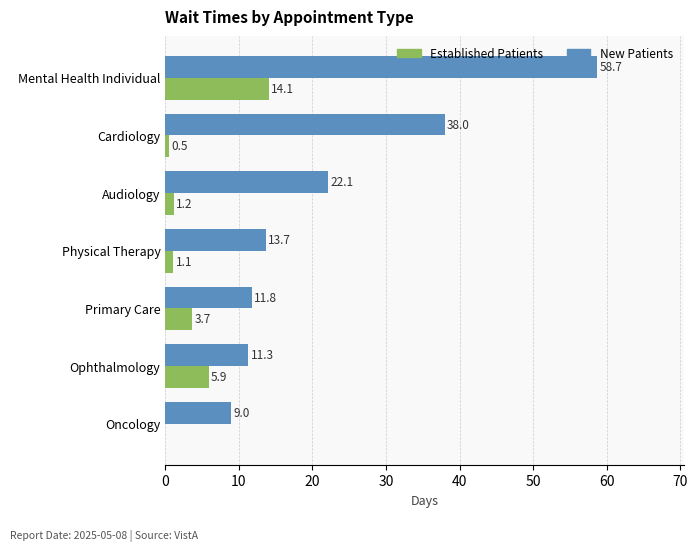

What is the greatest value displayed?

58.7